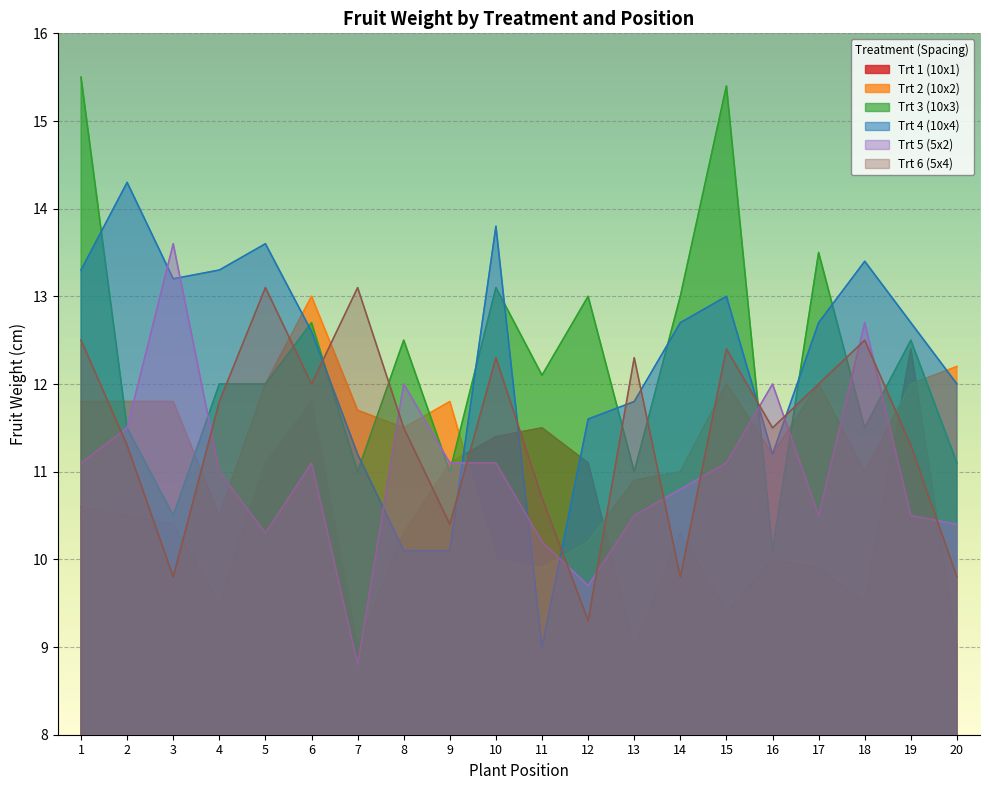

At 15, list the series in order from smallest to largest.

Trt 1 (10x1), Trt 5 (5x2), Trt 2 (10x2), Trt 6 (5x4), Trt 4 (10x4), Trt 3 (10x3)